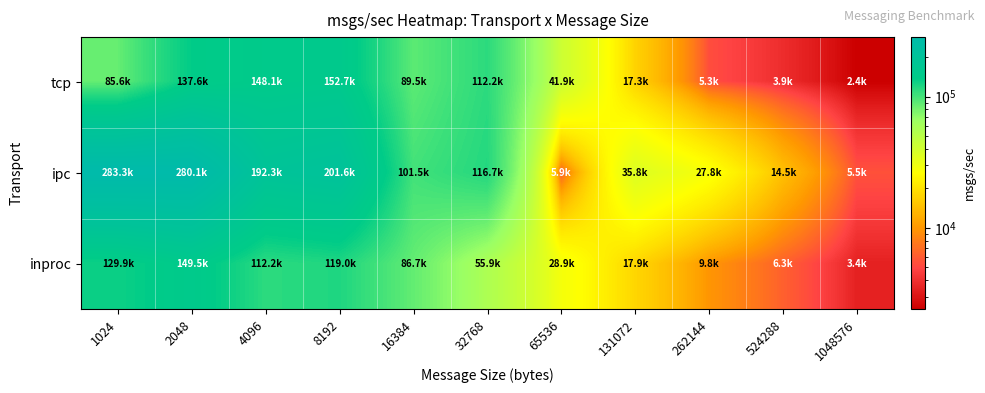

What is the smallest value displayed?

2407